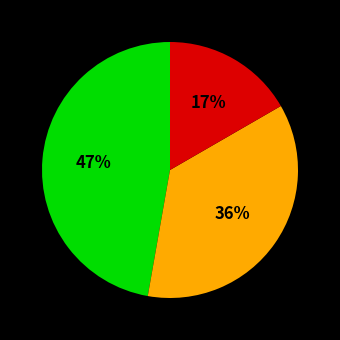

To the nearest percent, what is the average slice percentage?

33%